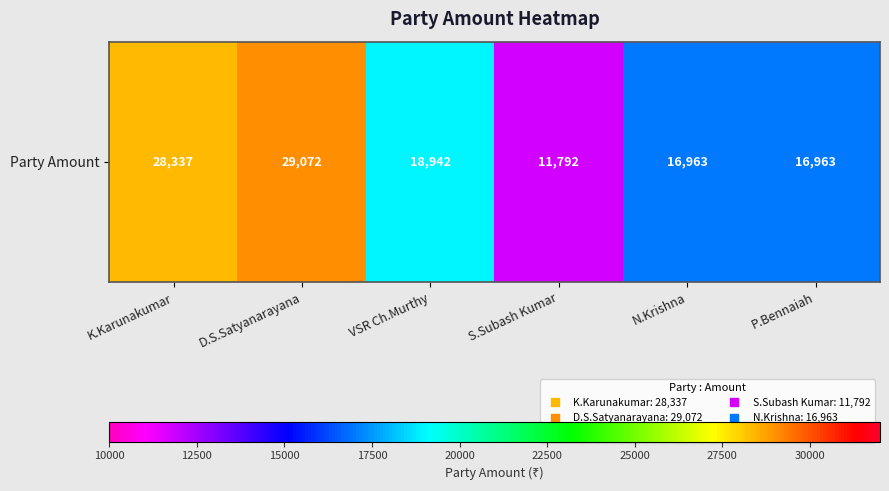

What is the change in value from S.Subash Kumar to P.Bennaiah?

+5171